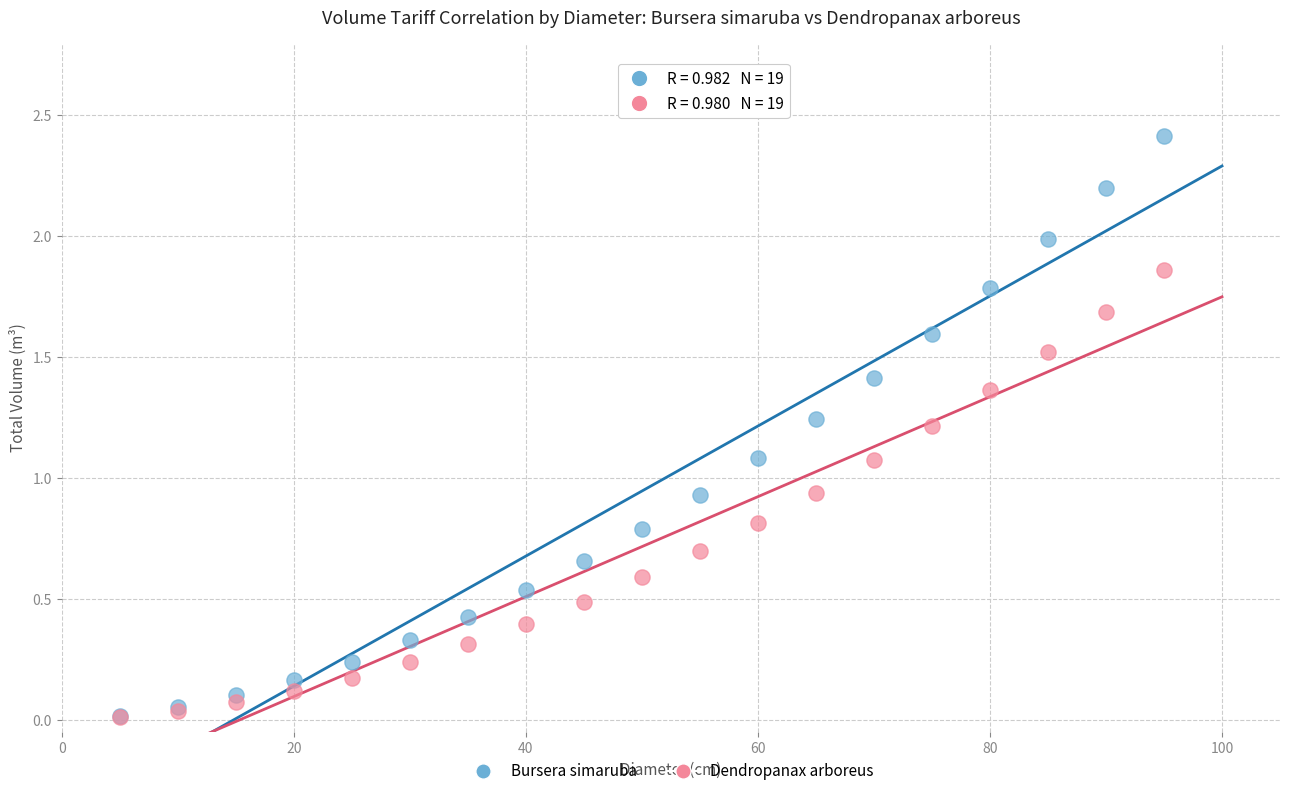

What are all the series names shown in the legend?

Bursera simaruba, Dendropanax arboreus